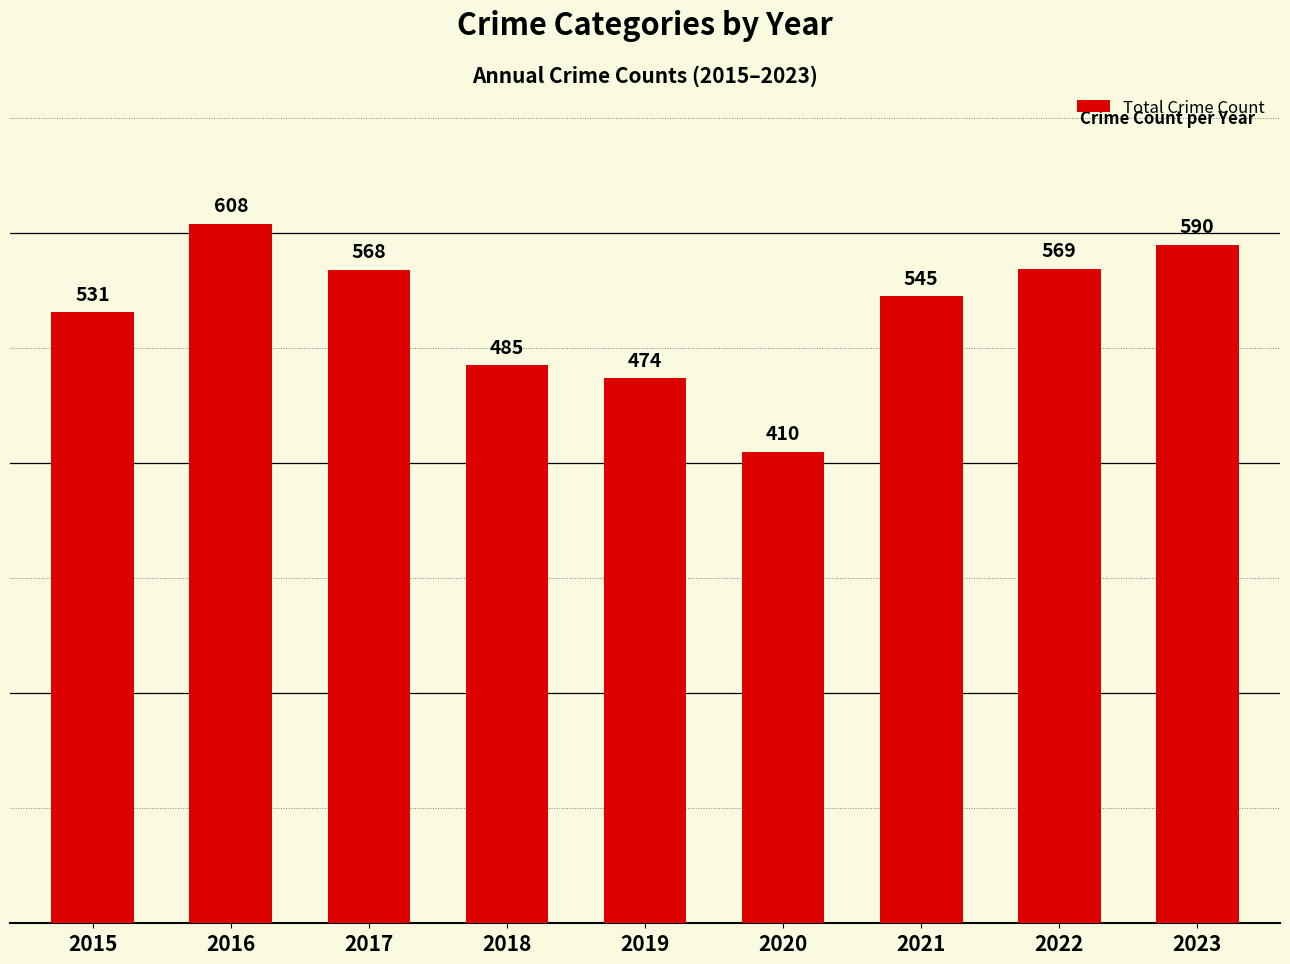

Between 2018 and 2019, which is larger?

2018